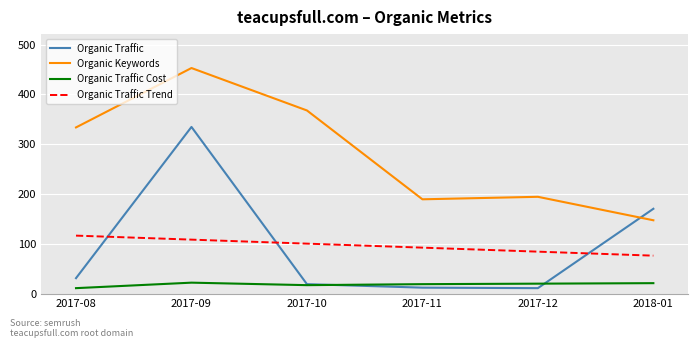

The Organic Traffic Trend series shows 131.7 at 2018-01. True or false?

False